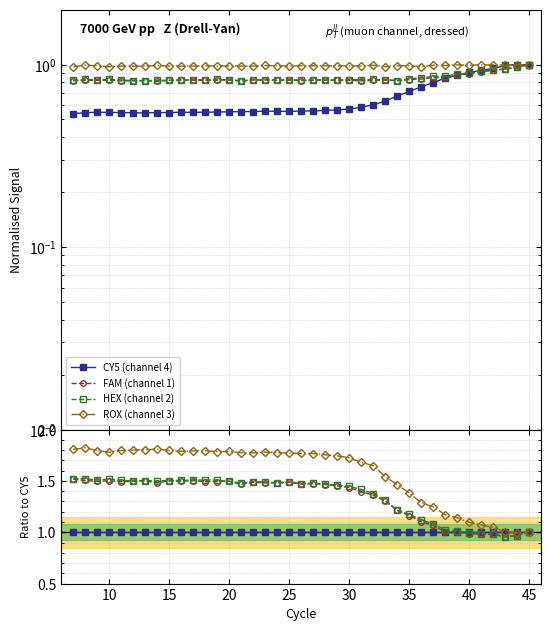

At which category does FAM (channel 1) reach its first local valley?

15